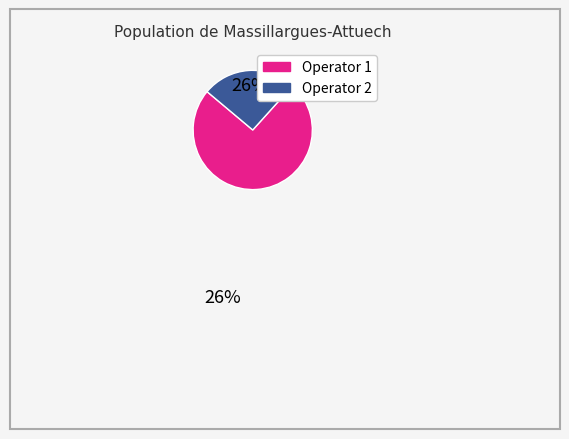

True or false: Operator 1 accounts for 82% of the total.

False